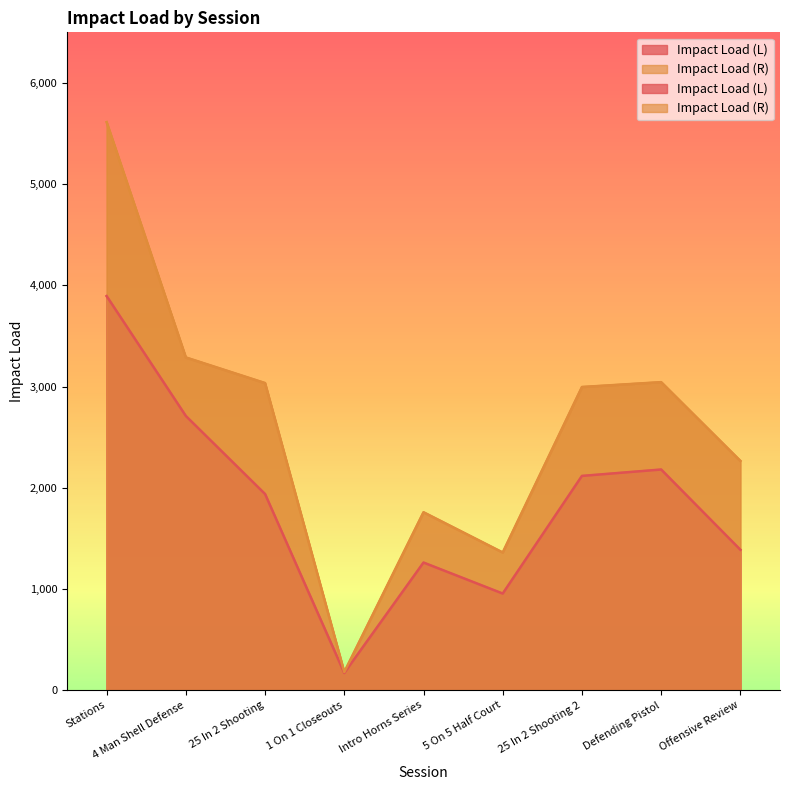

True or false: Impact Load (R) and Impact Load (L) cross at least once.

False